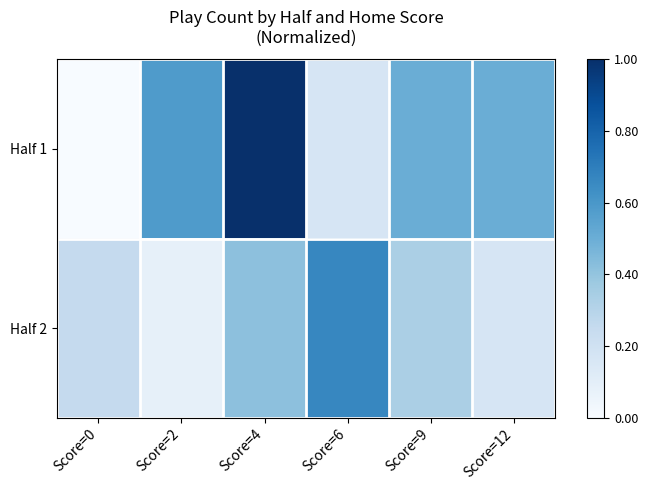

Reading left to right, extract all data points from this chart.

Half 1: Score=0=0.0	Score=2=0.6	Score=4=1.0	Score=6=0.2	Score=9=0.5	Score=12=0.5
Half 2: Score=0=0.2	Score=2=0.1	Score=4=0.4	Score=6=0.7	Score=9=0.3	Score=12=0.2